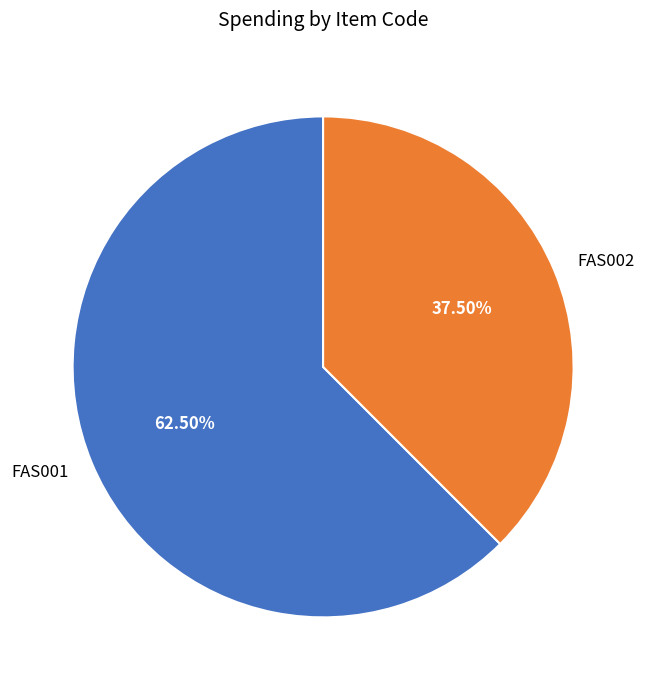

How many segments does this pie chart have?

2